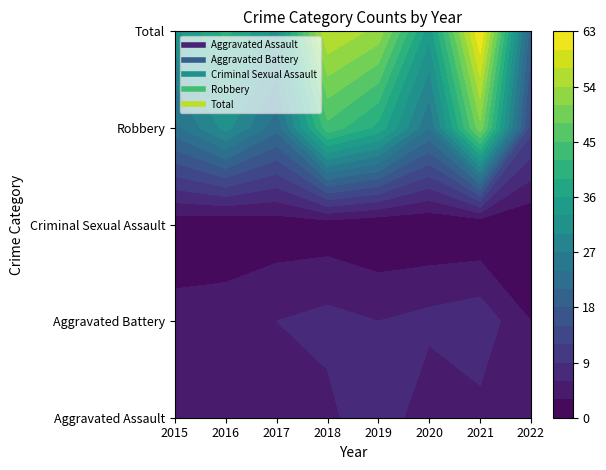

What value does the Robbery series have at 2015, to the nearest 5?

25